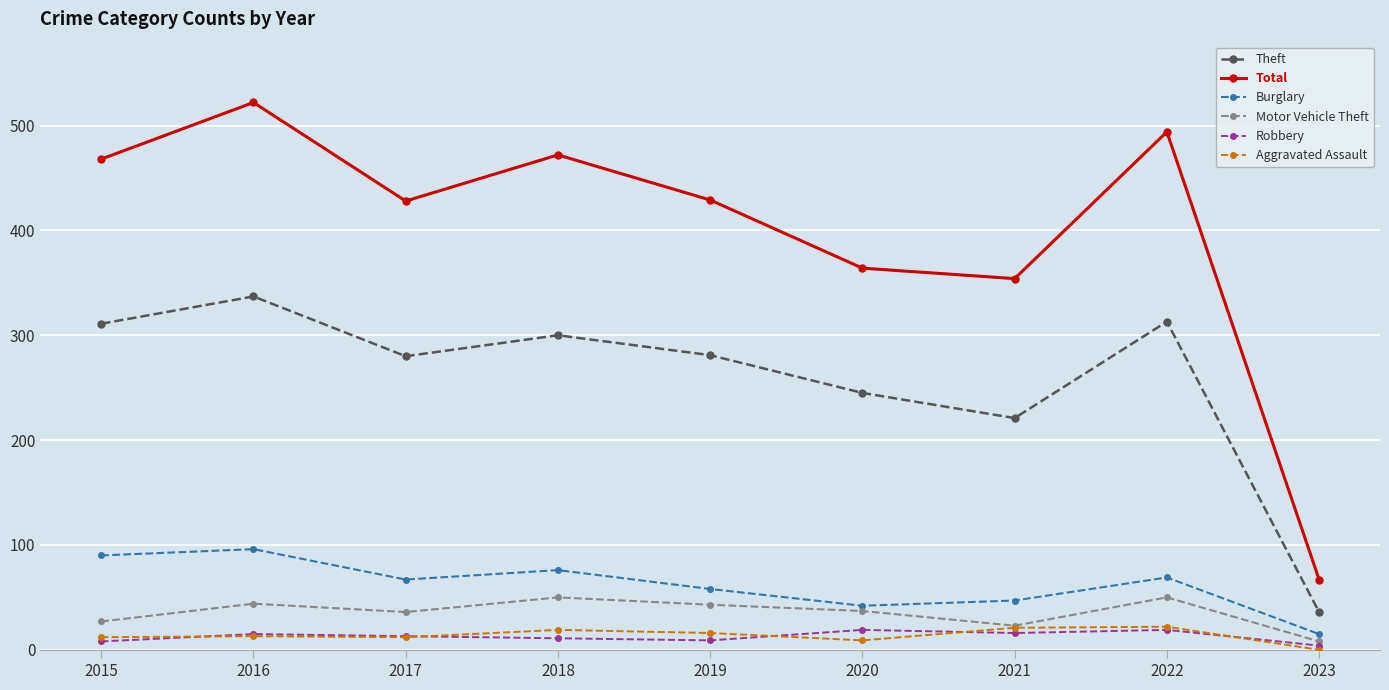

Where is the first local maximum for Total?

2016